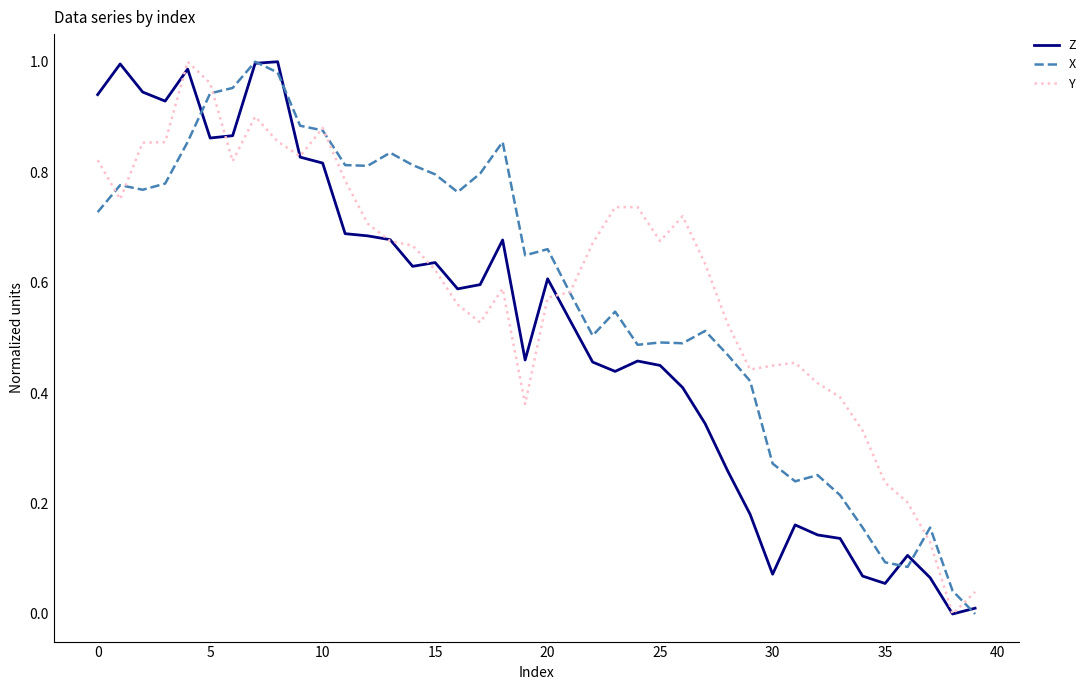

How many lines are shown in the chart?

3